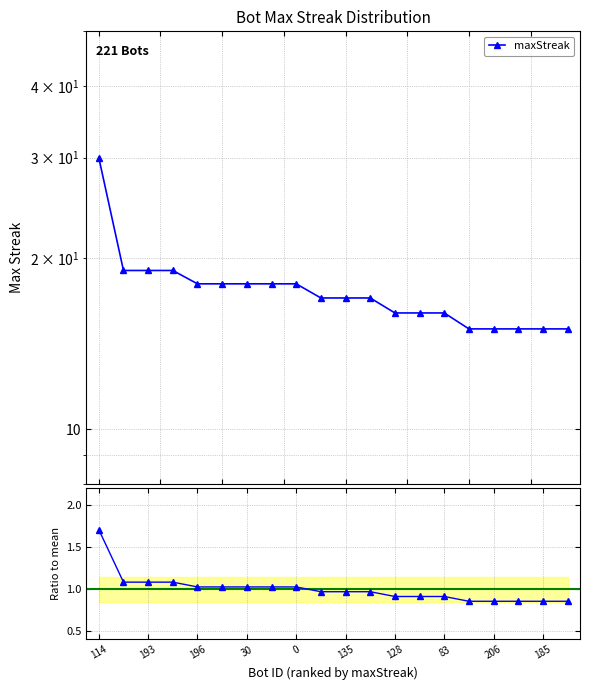

True or false: maxStreak and Ratio to mean cross at least once.

False